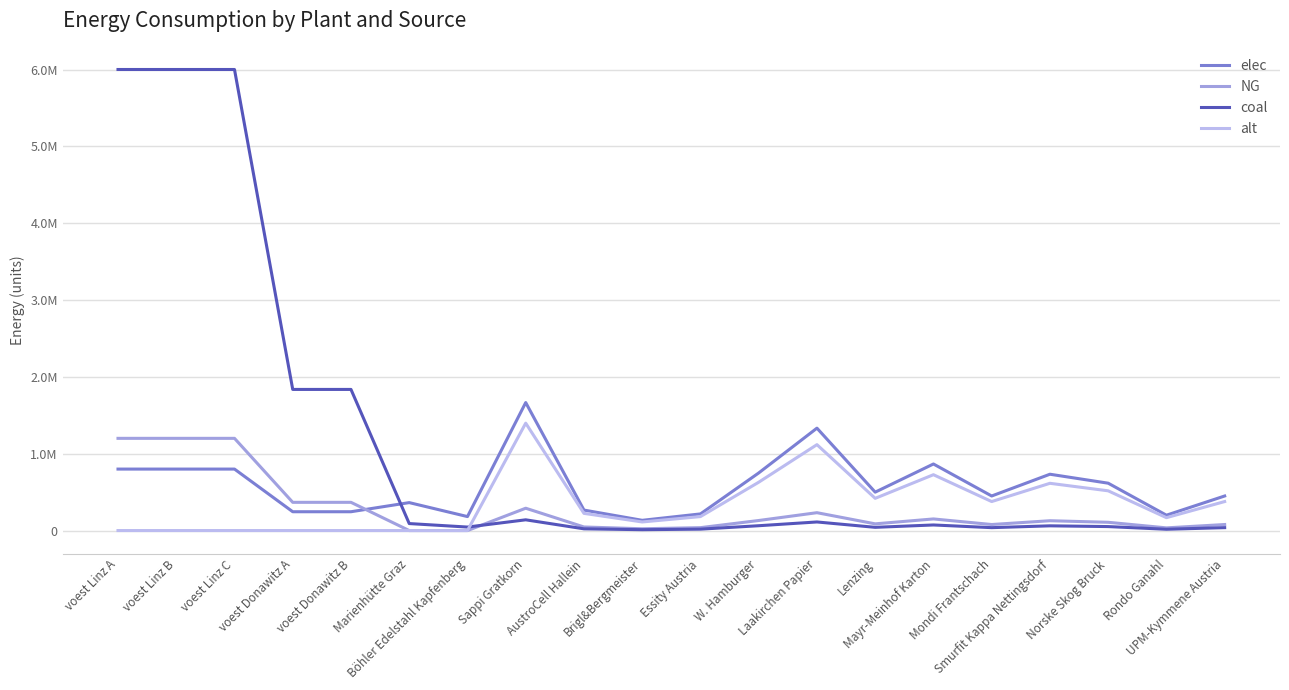

What are all the series names shown in the legend?

elec, NG, coal, alt